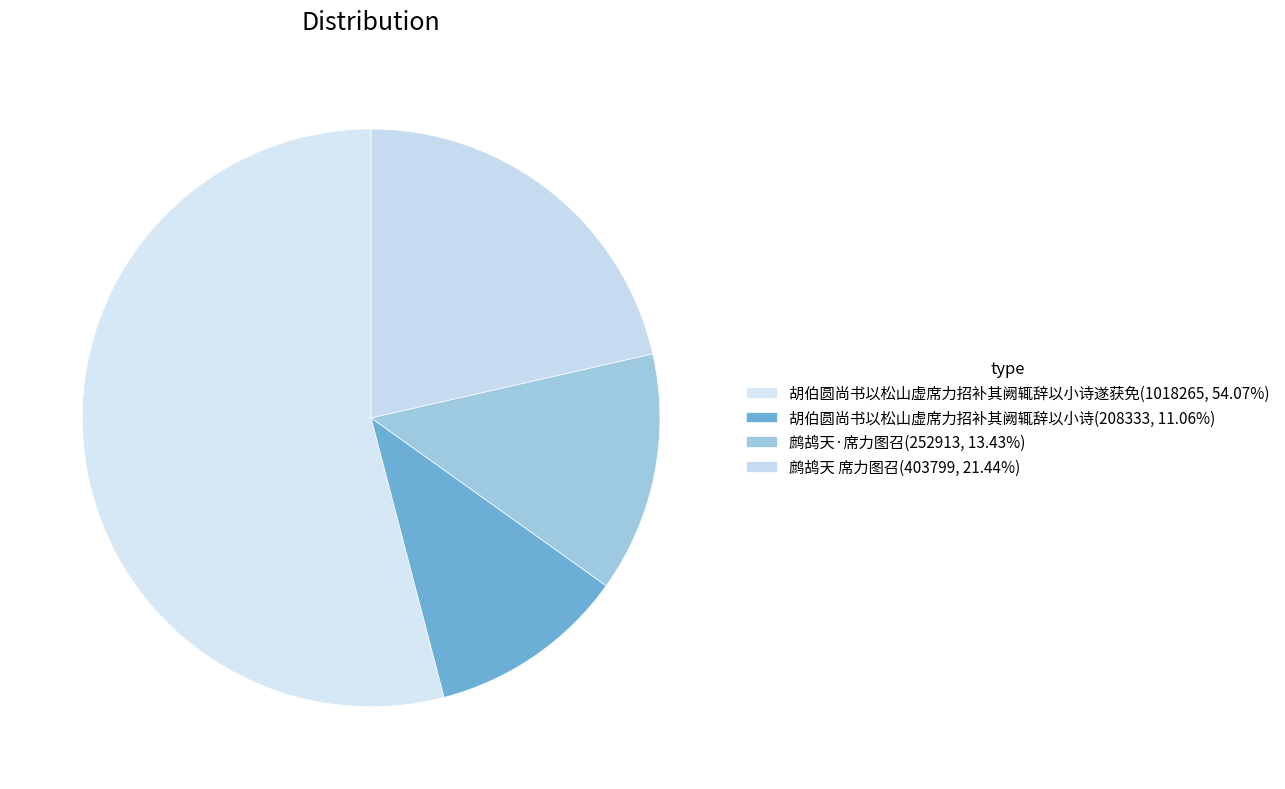

Is there a majority slice in this chart?

Yes